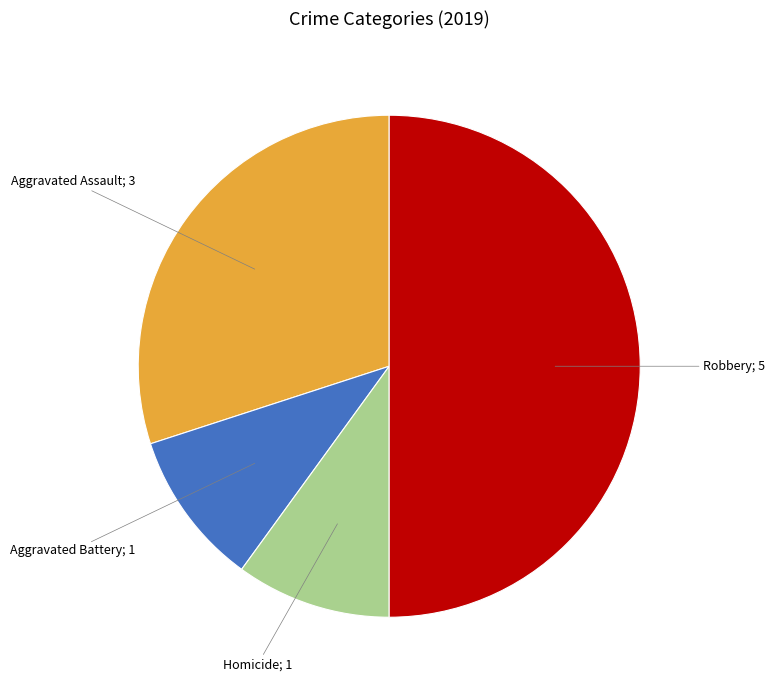

How many slices are in this pie chart?

4